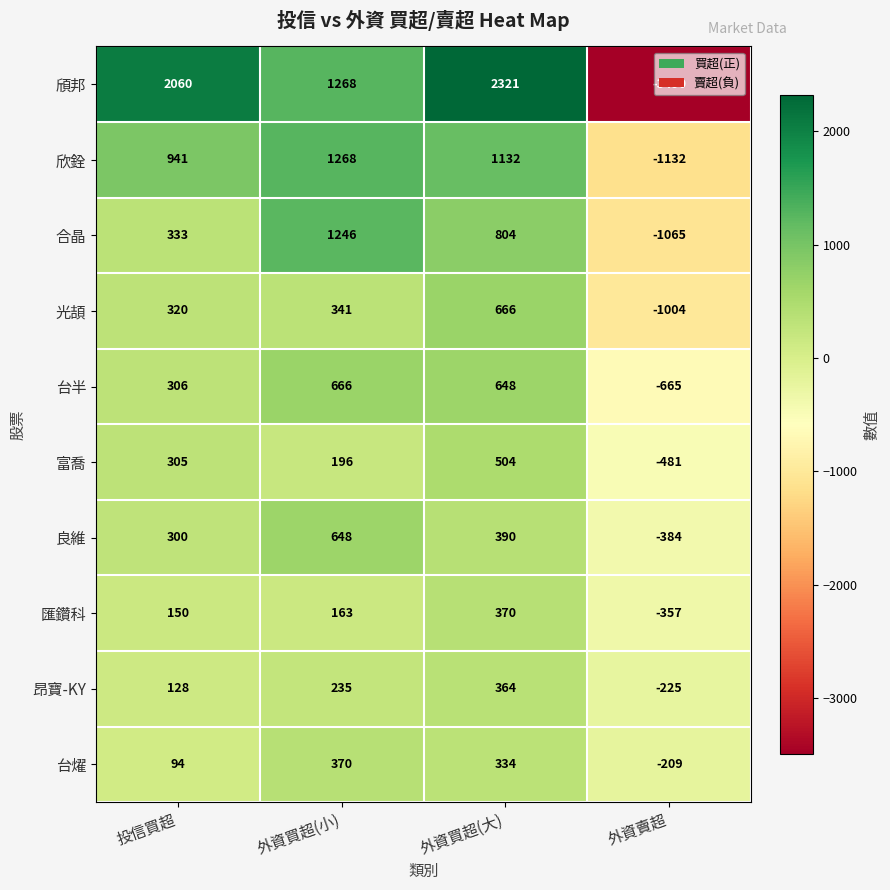

What is the average value of the 頎邦 series?

540